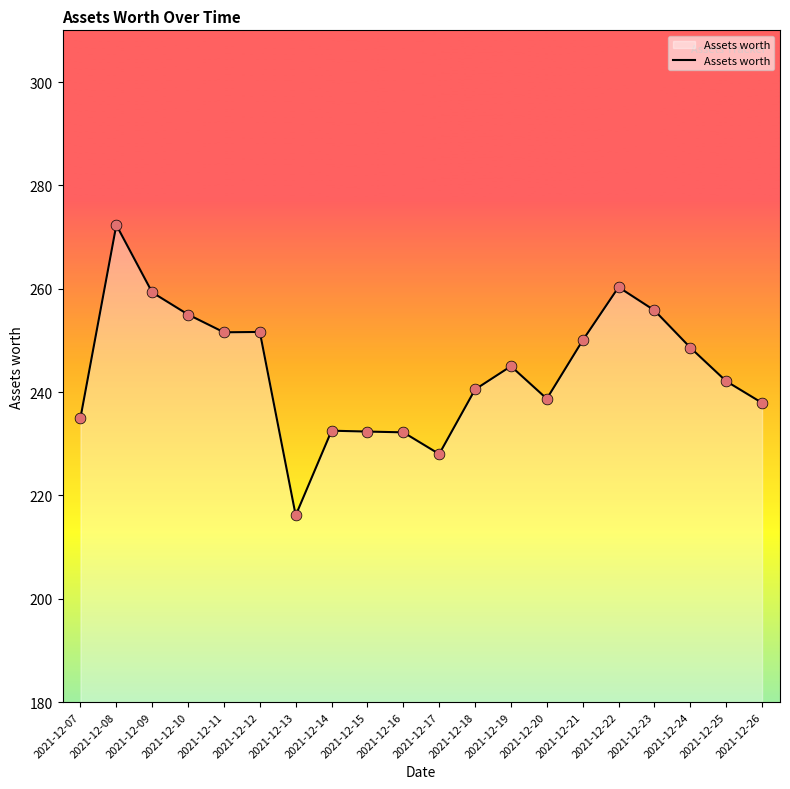

Approximately how many times larger is the value at 2021-12-07 compared to 2021-12-24?

0.9